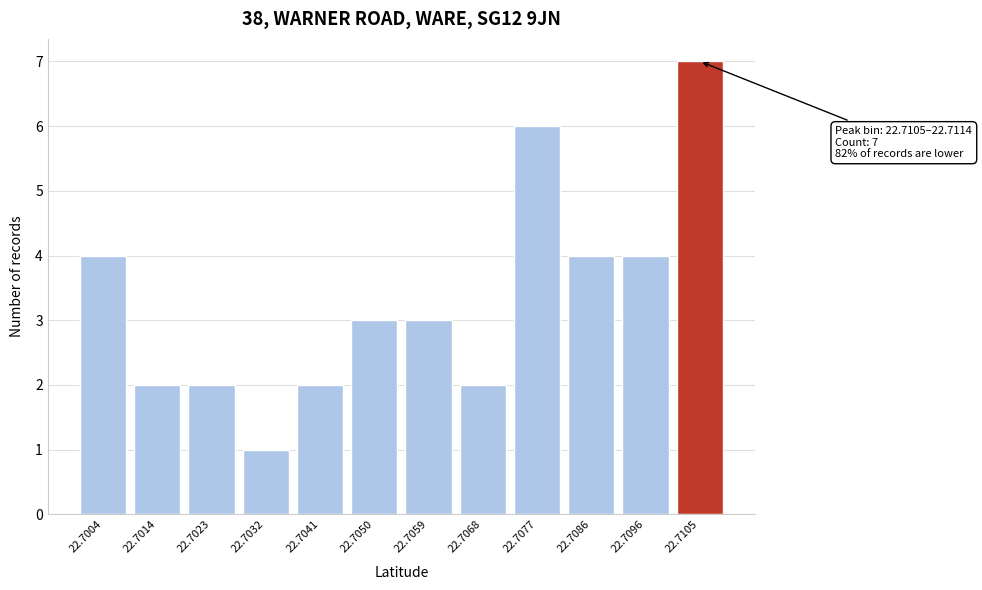

Reading left to right, extract all data points from this chart.

22.7004=4	22.7014=2	22.7023=2	22.7032=1	22.7041=2	22.7050=3	22.7059=3	22.7068=2	22.7077=6	22.7086=4	22.7096=4	22.7105=7